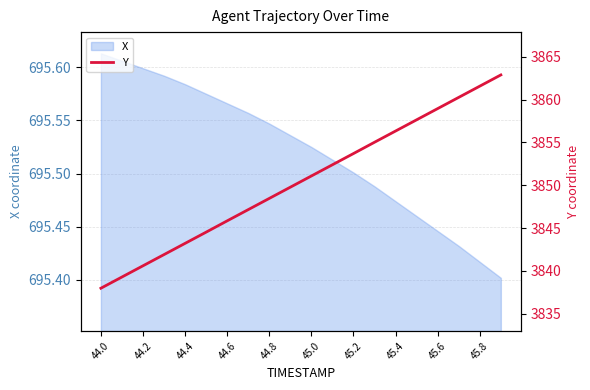

The X series shows 1039.8 at 44.2. True or false?

False